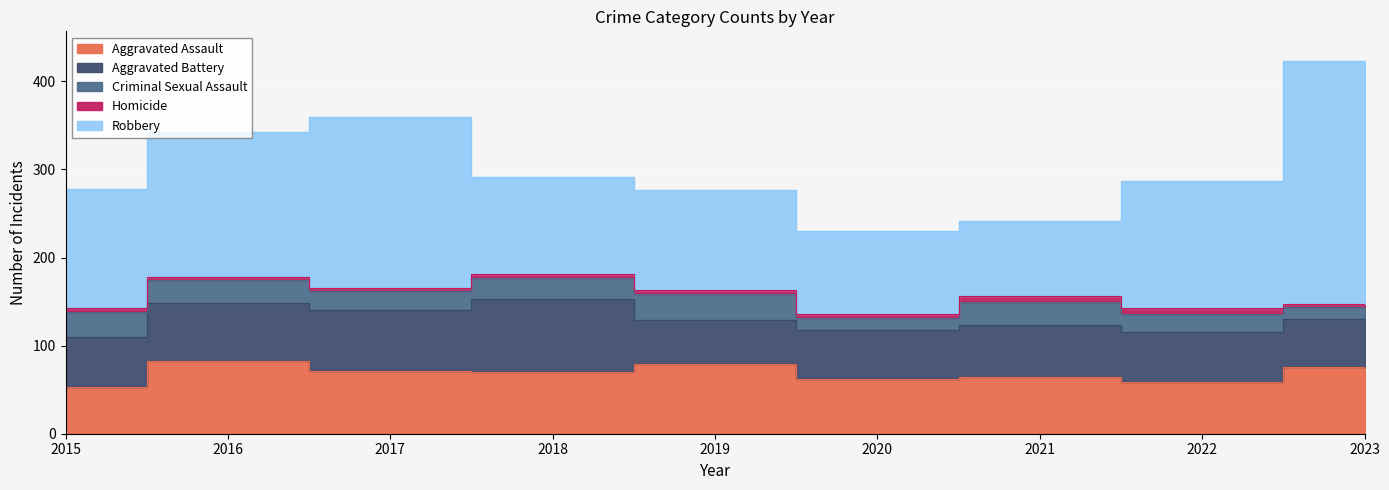

What is the total value across all series at 2019?

277